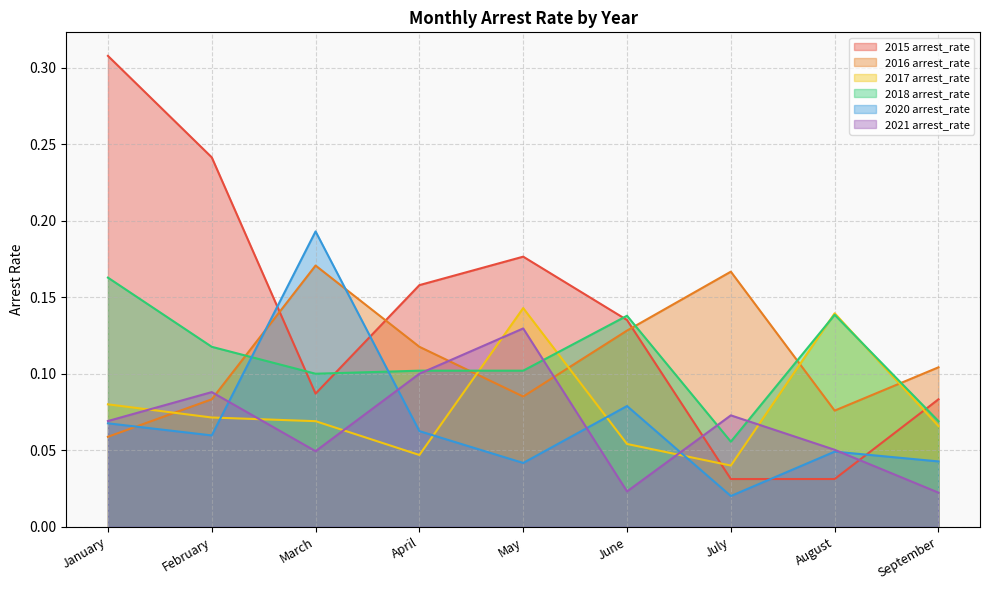

Where is the first local maximum for 2020 arrest_rate?

March